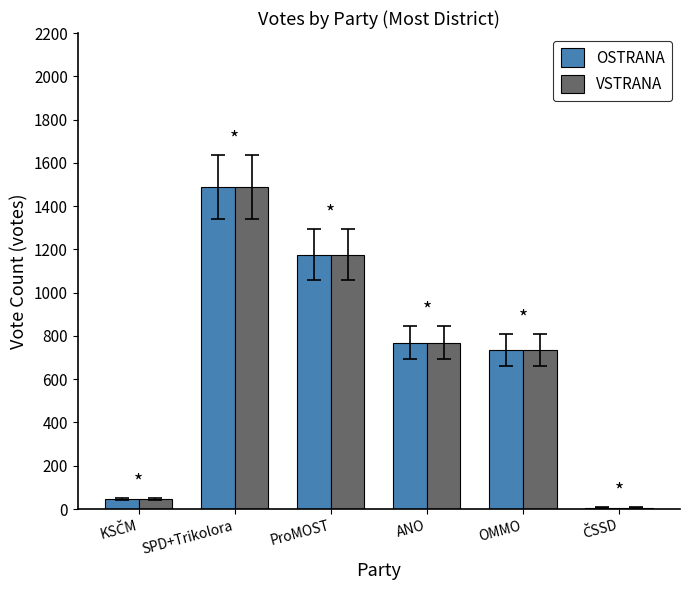

How many groups of bars are there?

6